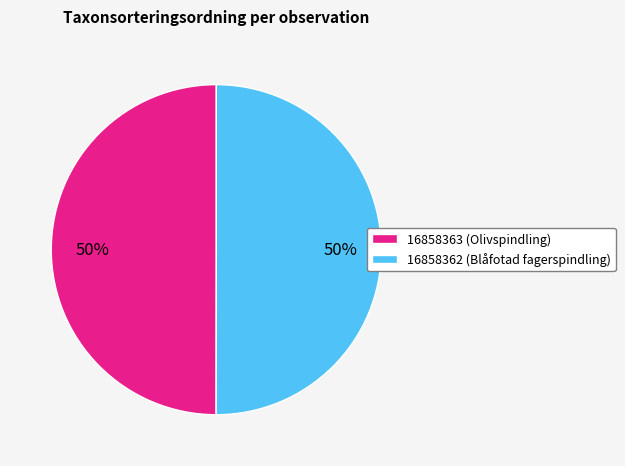

To the nearest percent, what is the average slice percentage?

50%